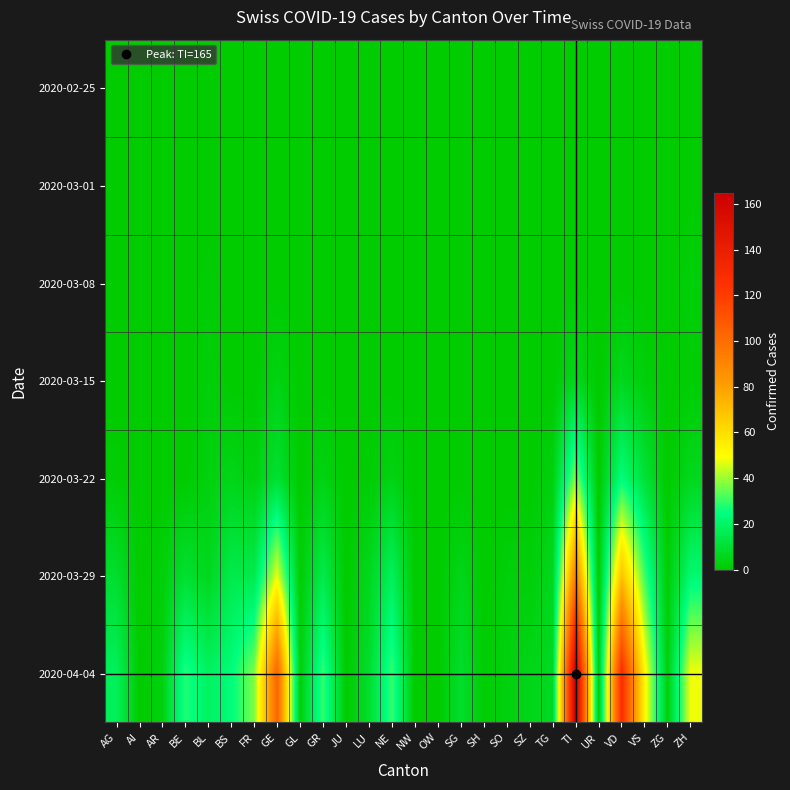

What is the total value across all series at FR?

55